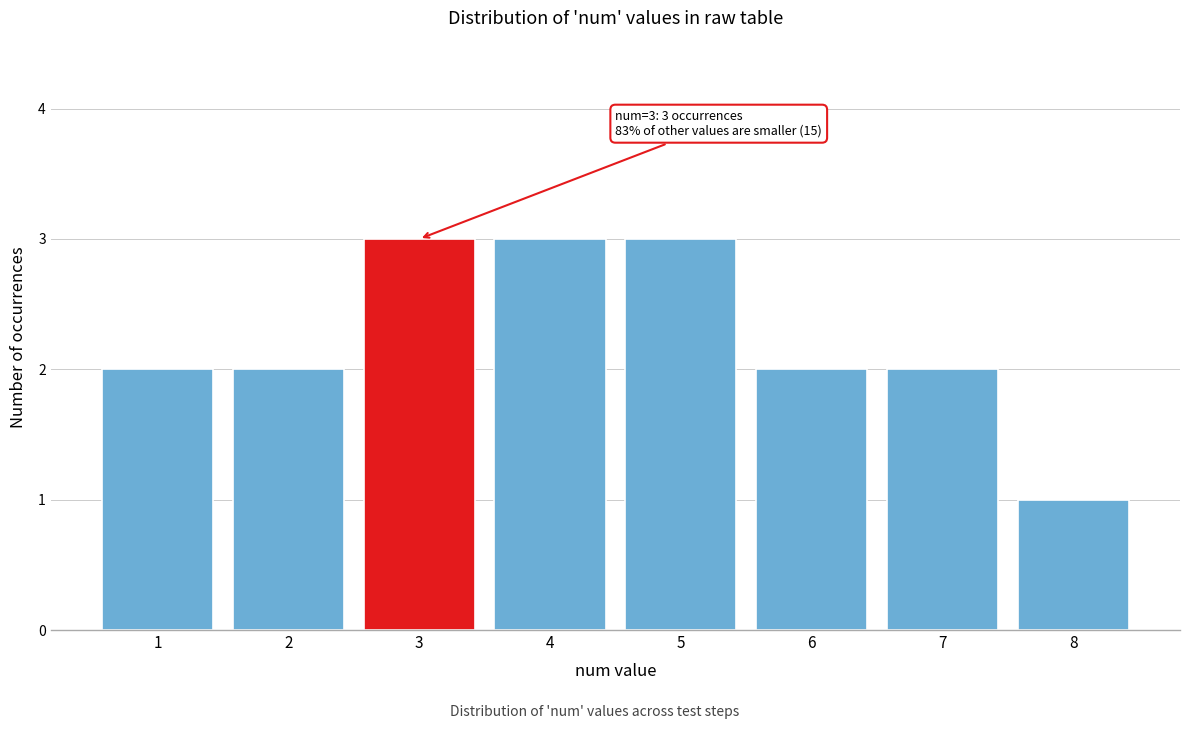

Reading left to right, what are all the values shown in this chart?

1=2	2=2	3=3	4=3	5=3	6=2	7=2	8=1